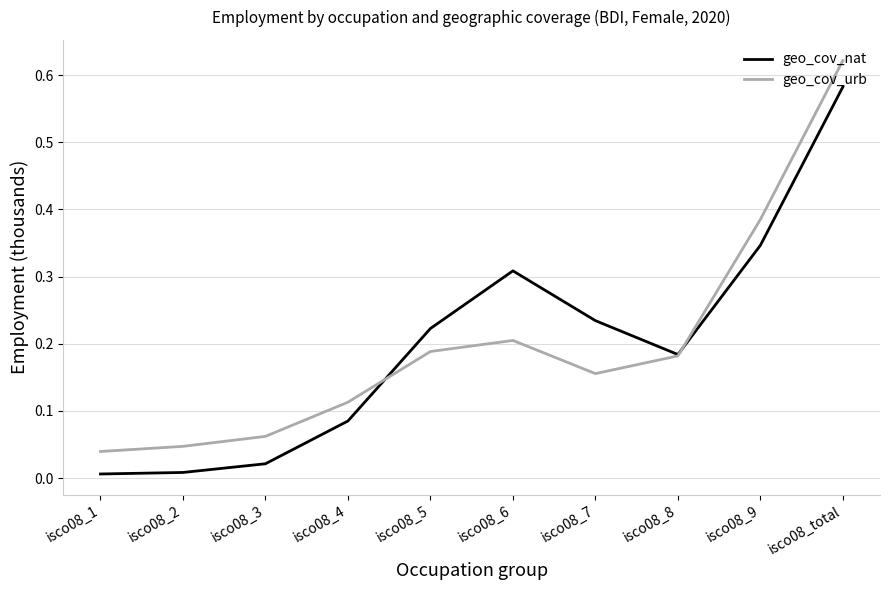

At which category does geo_cov_nat reach its first local peak?

isco08_6